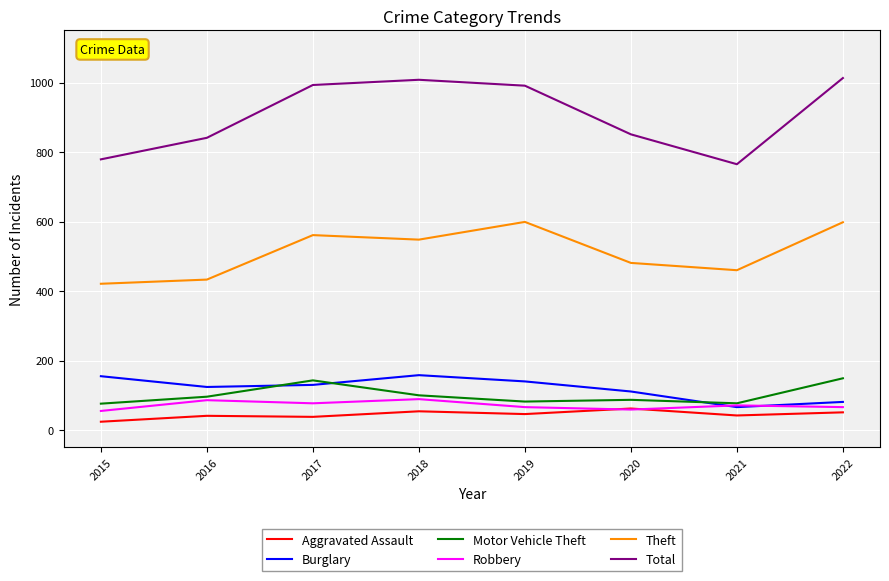

What is the total value across all series at 2022?

1958